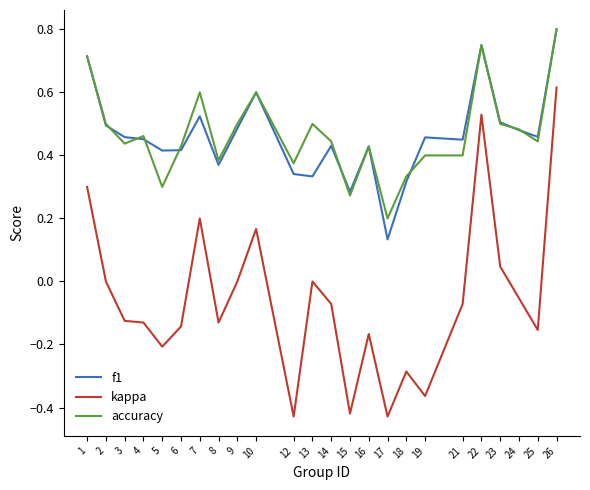

True or false: f1 and kappa intersect in this chart.

False